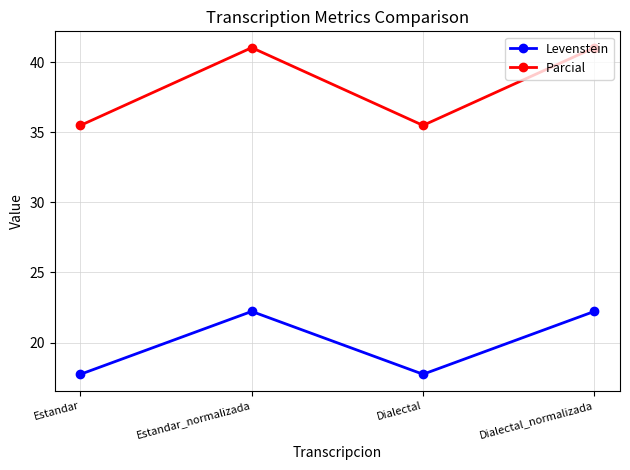

List the series in order of their peak value, highest first.

Parcial, Levenstein